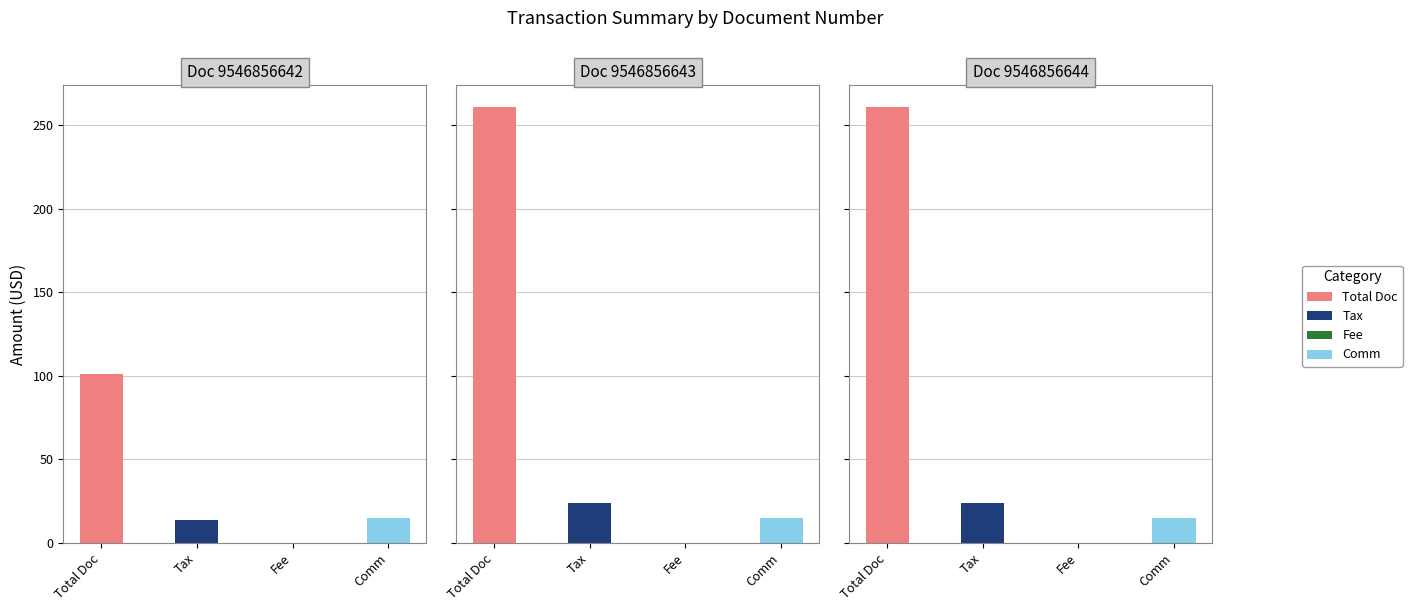

At which category is the sum across all series the highest?

9546856643